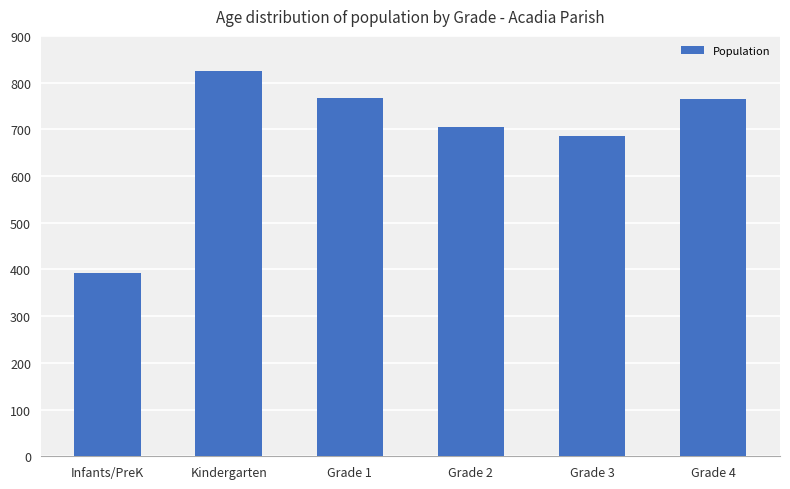

How many data points are less than 764?

3